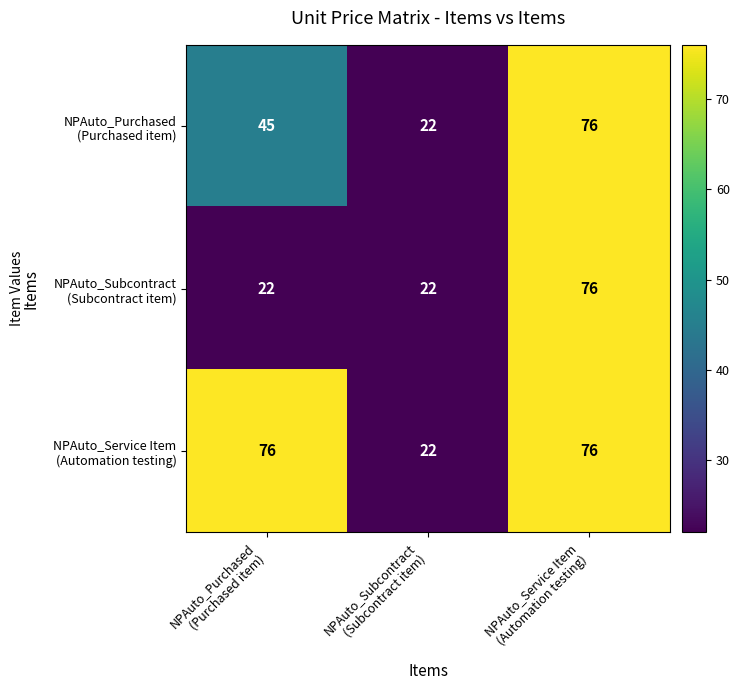

What is the greatest value displayed?

76